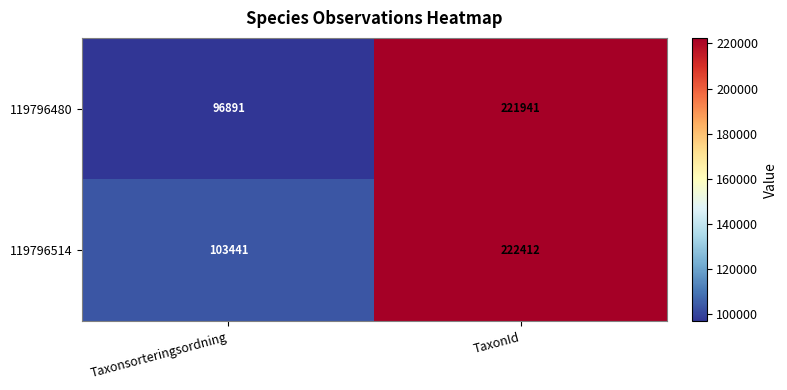

What is the difference between the highest and lowest values at Taxonsorteringsordning?

6550